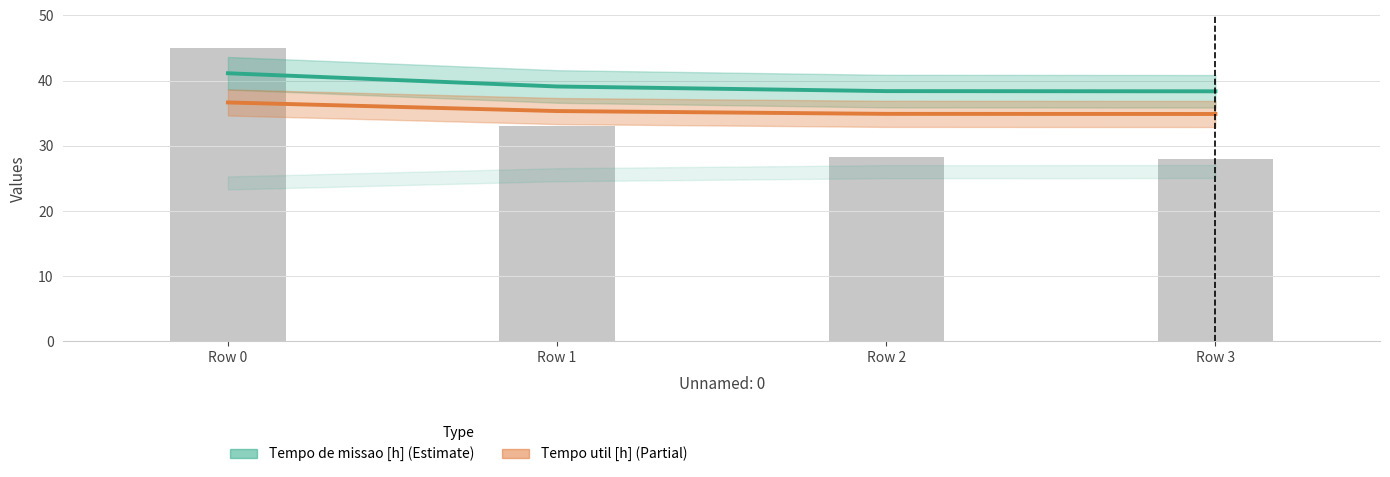

What are all the series names shown in the legend?

Tempo de missao [h], Tempo util [h]